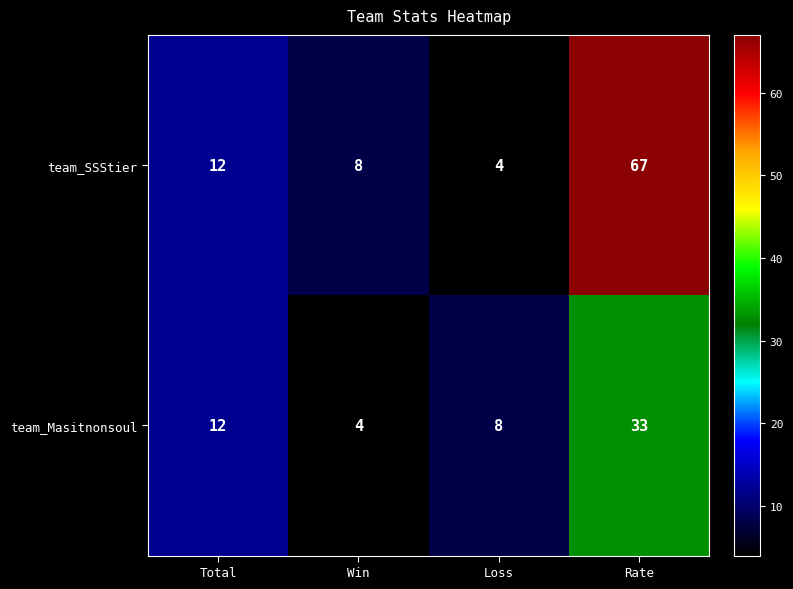

What is the total value across all series at Total?

24